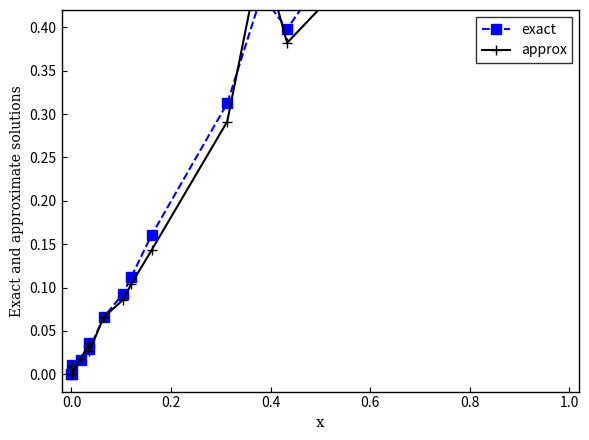

What is the sum of all exact values?

3.2